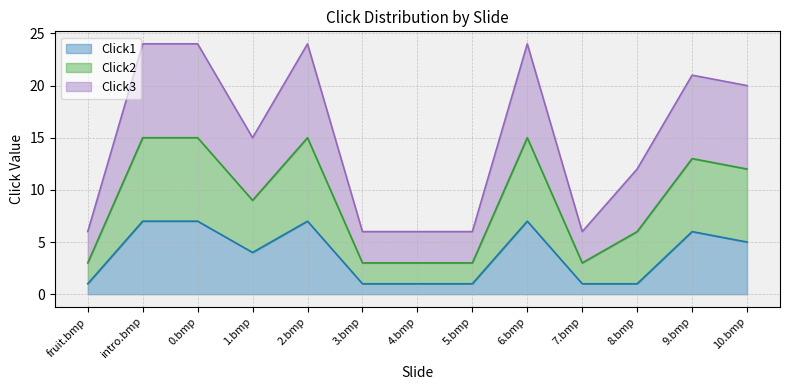

What is the spread (max minus min) of values at 3.bmp?

5